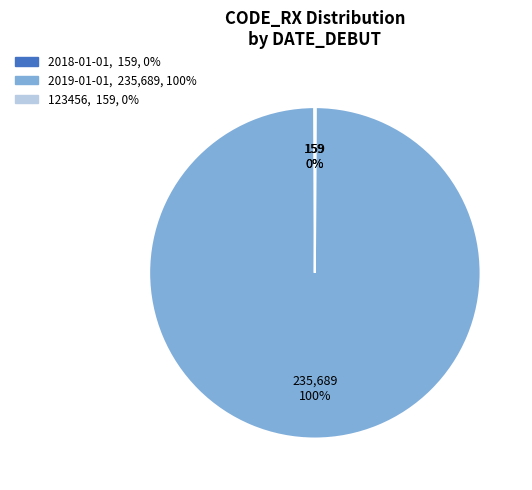

To the nearest percent, what is the average slice percentage?

33%